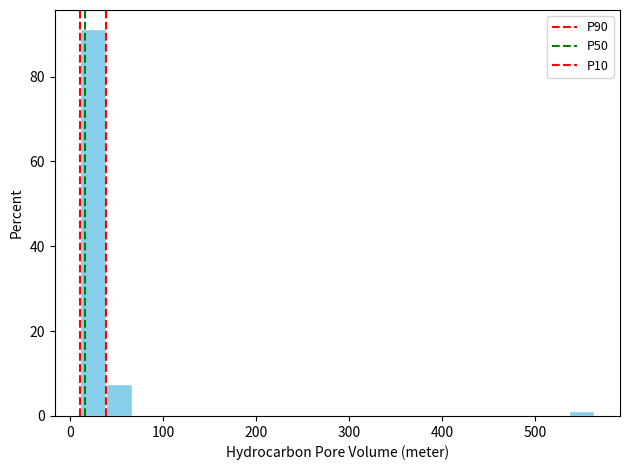

Read against the x-axis, roughly where is the centre of the tallest bar?

20